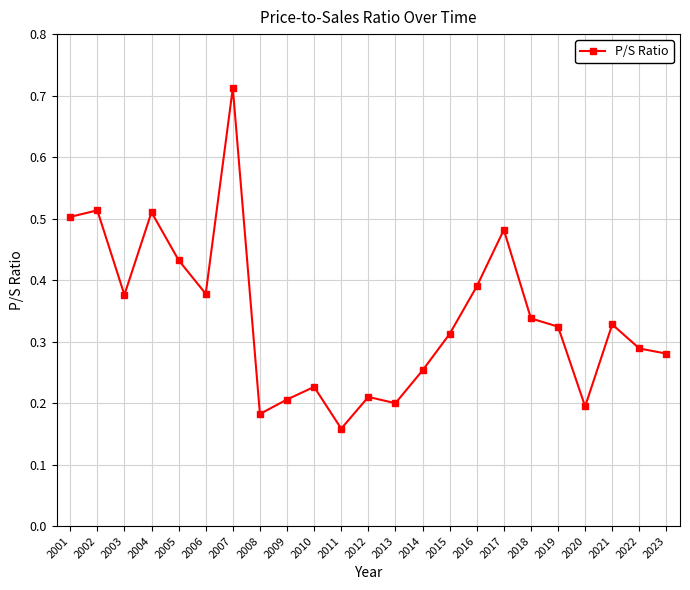

What is the difference between the maximum and minimum values?

0.6